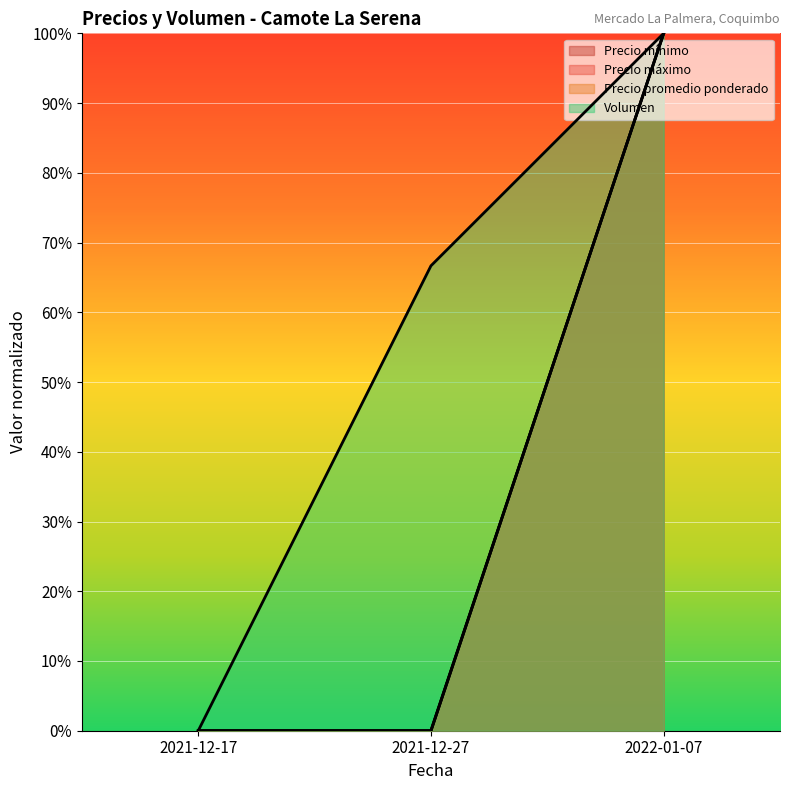

Rank the series by their maximum value, from highest to lowest.

Volumen, Precio mínimo, Precio máximo, Precio promedio ponderado